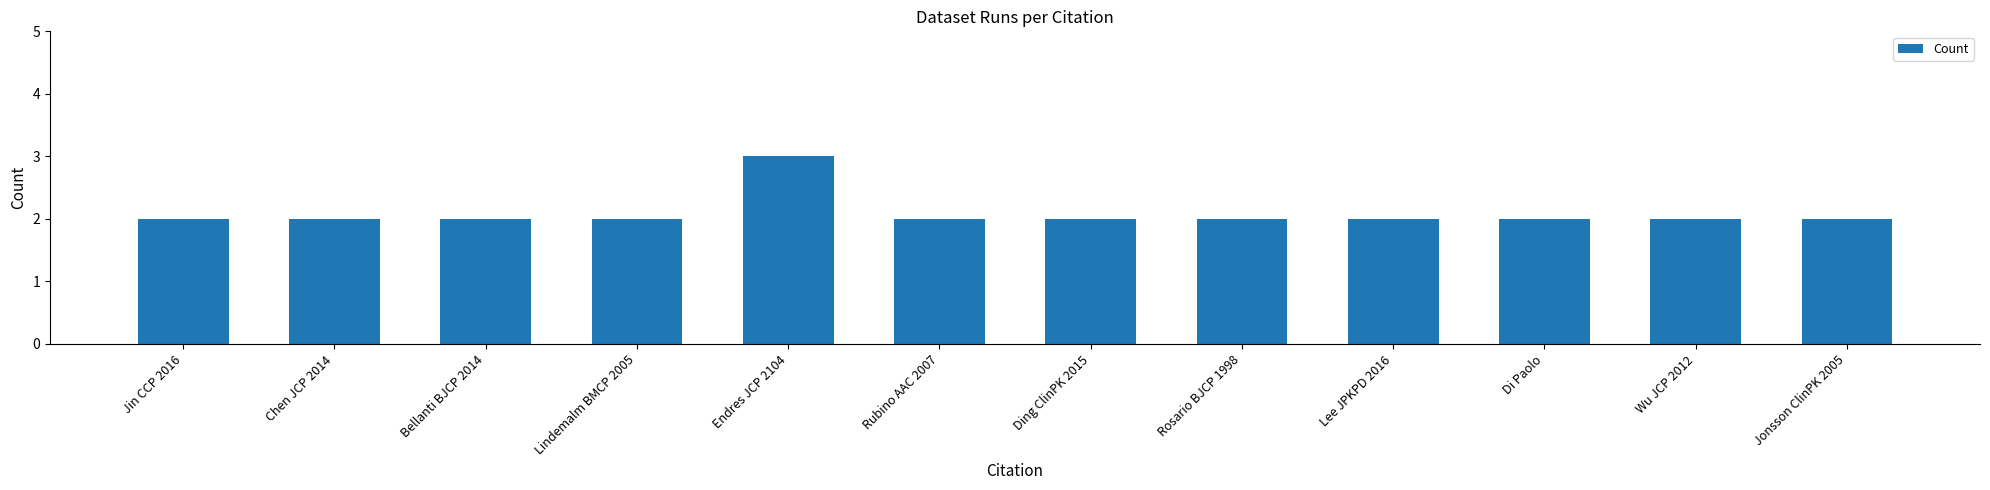

Reading left to right, list all the values displayed in this chart.

Jin CCP 2016=2	Chen JCP 2014=2	Bellanti BJCP 2014=2	Lindemalm BMCP 2005=2	Endres JCP 2104=3	Rubino AAC 2007=2	Ding ClinPK 2015=2	Rosario BJCP 1998=2	Lee JPKPD 2016=2	Di Paolo=2	Wu JCP 2012=2	Jonsson ClinPK 2005=2